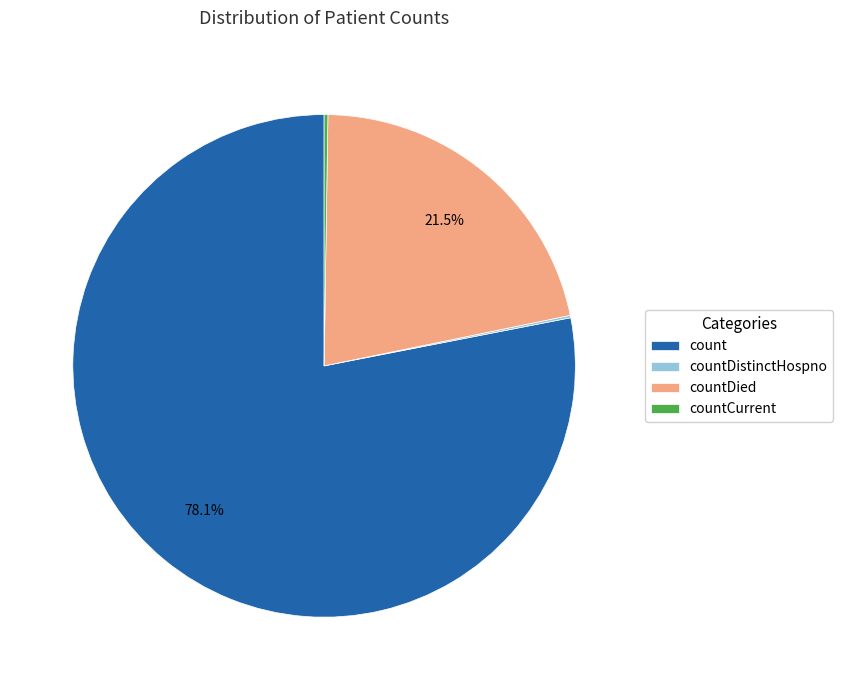

What portion of the pie excludes countDied?

78.5%